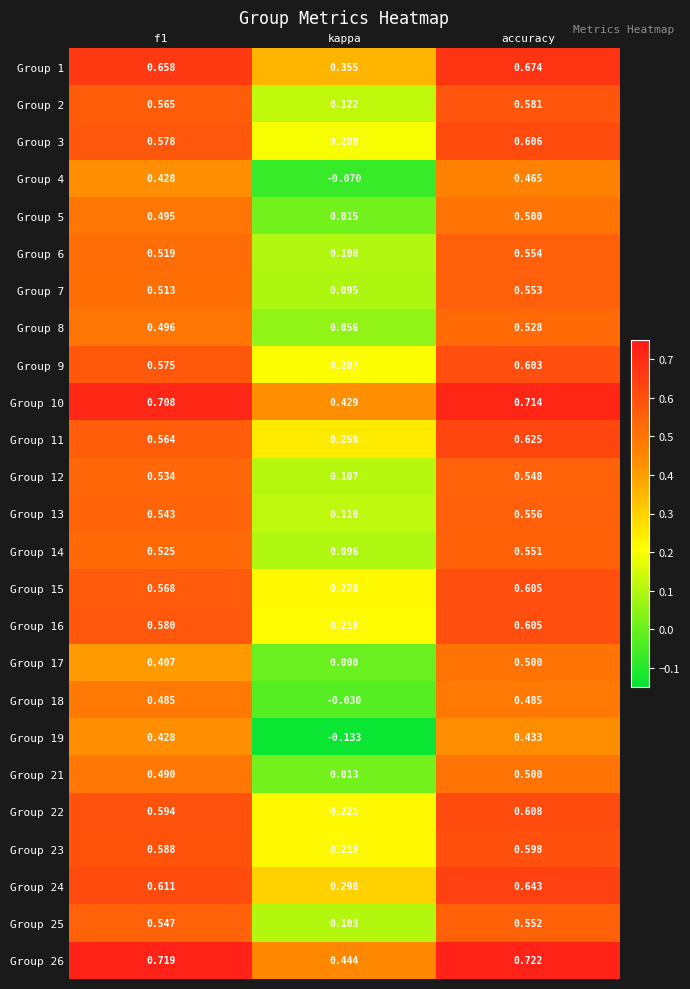

At which label does Group 23 reach its minimum?

kappa